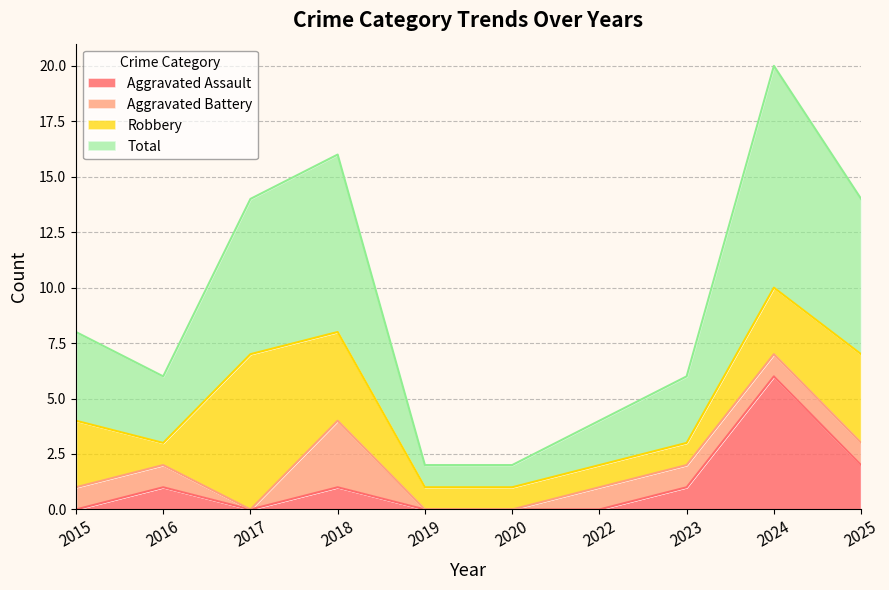

The Total series shows 2 at 2020. True or false?

False